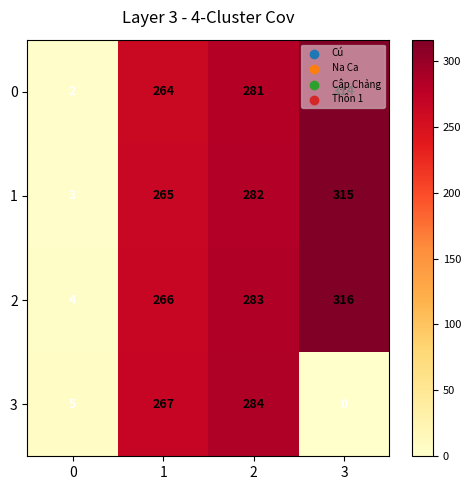

What is the difference between the 2 values at 0 and 3?

312